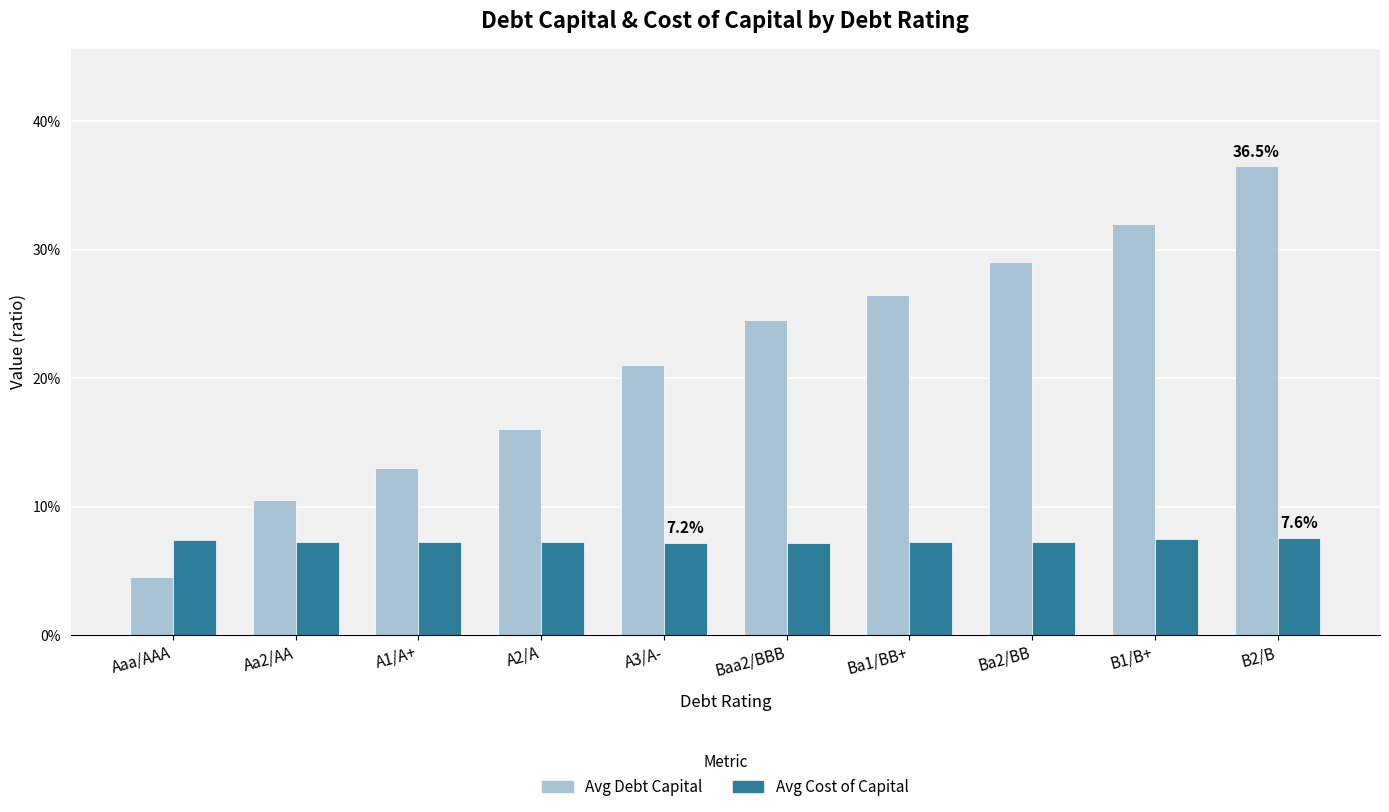

List the labels in order of Avg Debt Capital value, smallest first.

Aaa/AAA, Aa2/AA, A1/A+, A2/A, A3/A-, Baa2/BBB, Ba1/BB+, Ba2/BB, B1/B+, B2/B